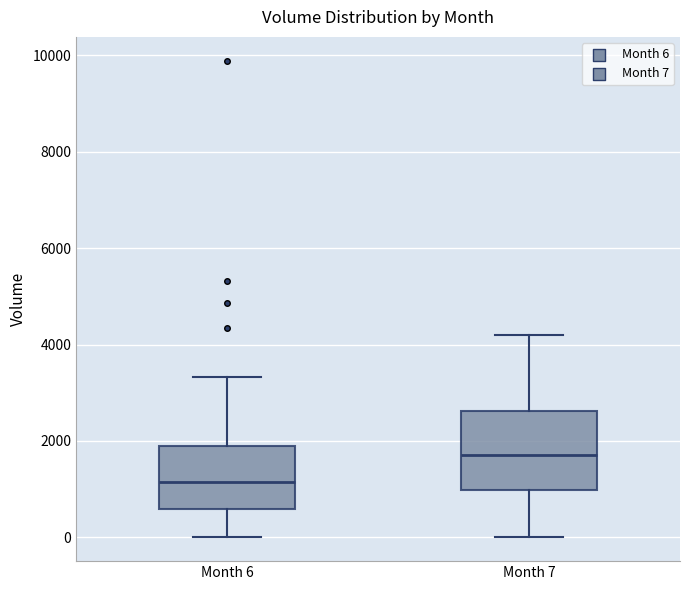

Reading left to right, transcribe this box plot: for each box, give where its median line is, the range the box spans, and where its two whiskers end, as read against the y-axis. The values are not printed on the chart, so give them approximately, as read against the axis.

Month 6: median 1200, box 600 to 2000, whiskers 0 to 3400
Month 7: median 1800, box 1000 to 2600, whiskers 0 to 4200